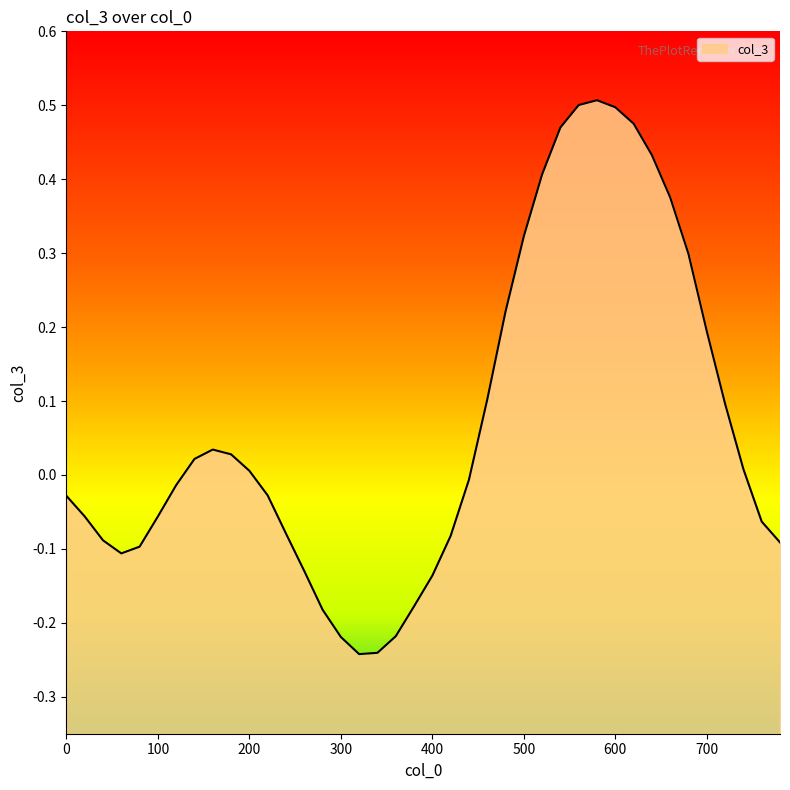

The value at 720 is 0.2. True or false?

False